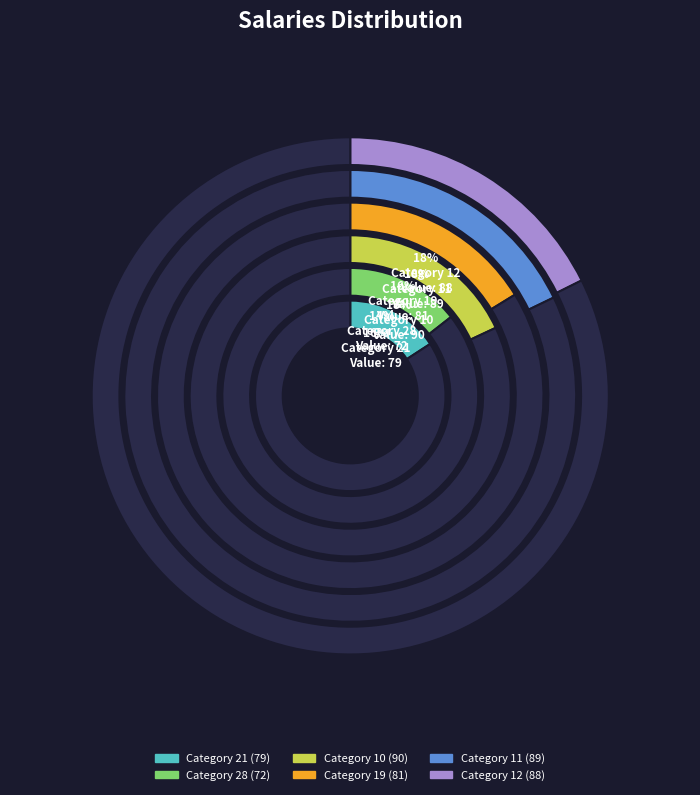

Which slice is the largest?

10